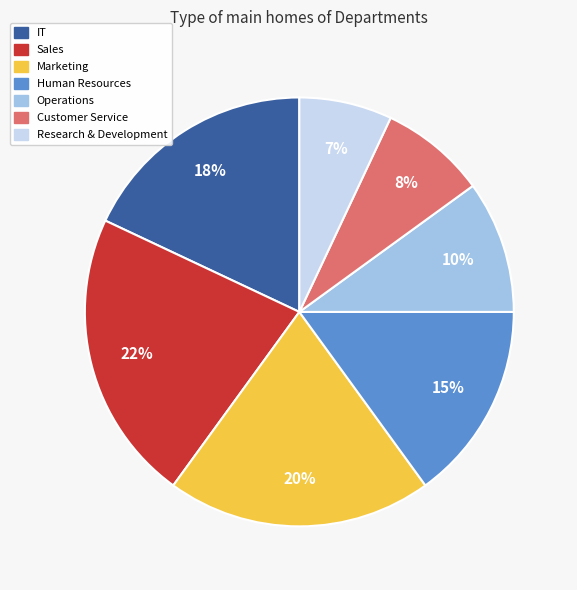

Is the sum of Marketing and IT greater than half?

No